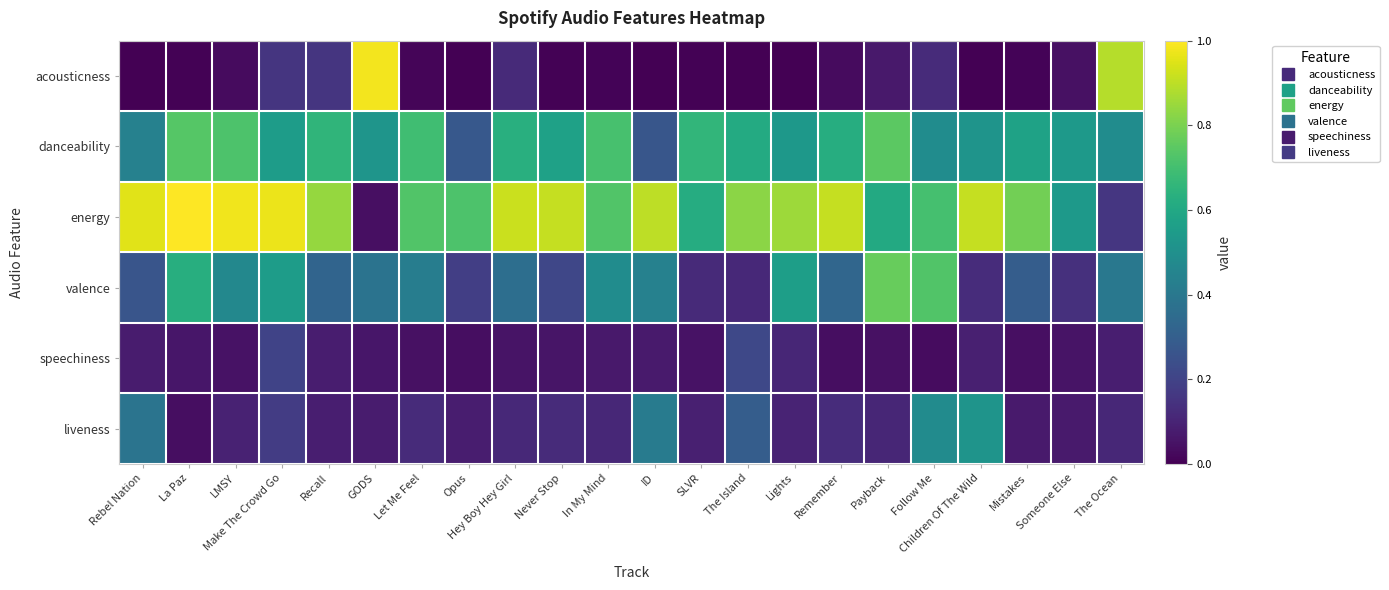

Reading left to right, extract all data points from this chart.

acousticness: Rebel Nation=0.0	La Paz=0.0	LMSY=0.0	Make The Crowd Go=0.2	Recall=0.2	GODS=1.0	Let Me Feel=0.0	Opus=0.0	Hey Boy Hey Girl=0.1	Never Stop=0.0	In My Mind=0.0	ID=0.0	SLVR=0.0	The Island=0.0	Lights=0.0	Remember=0.0	Payback=0.1	Follow Me=0.1	Children Of The Wild=0.0	Mistakes=0.0	Someone Else=0.0	The Ocean=0.9
danceability: Rebel Nation=0.4	La Paz=0.7	LMSY=0.7	Make The Crowd Go=0.6	Recall=0.7	GODS=0.5	Let Me Feel=0.7	Opus=0.3	Hey Boy Hey Girl=0.6	Never Stop=0.6	In My Mind=0.7	ID=0.3	SLVR=0.7	The Island=0.6	Lights=0.5	Remember=0.6	Payback=0.7	Follow Me=0.5	Children Of The Wild=0.5	Mistakes=0.6	Someone Else=0.5	The Ocean=0.5
energy: Rebel Nation=1.0	La Paz=1.0	LMSY=1.0	Make The Crowd Go=1.0	Recall=0.8	GODS=0.0	Let Me Feel=0.7	Opus=0.7	Hey Boy Hey Girl=0.9	Never Stop=0.9	In My Mind=0.7	ID=0.9	SLVR=0.6	The Island=0.8	Lights=0.9	Remember=0.9	Payback=0.6	Follow Me=0.7	Children Of The Wild=0.9	Mistakes=0.8	Someone Else=0.5	The Ocean=0.2
valence: Rebel Nation=0.3	La Paz=0.6	LMSY=0.5	Make The Crowd Go=0.6	Recall=0.3	GODS=0.4	Let Me Feel=0.4	Opus=0.2	Hey Boy Hey Girl=0.4	Never Stop=0.2	In My Mind=0.5	ID=0.4	SLVR=0.1	The Island=0.1	Lights=0.6	Remember=0.3	Payback=0.8	Follow Me=0.7	Children Of The Wild=0.1	Mistakes=0.3	Someone Else=0.1	The Ocean=0.4
speechiness: Rebel Nation=0.1	La Paz=0.1	LMSY=0.1	Make The Crowd Go=0.2	Recall=0.1	GODS=0.1	Let Me Feel=0.0	Opus=0.0	Hey Boy Hey Girl=0.1	Never Stop=0.1	In My Mind=0.1	ID=0.1	SLVR=0.1	The Island=0.2	Lights=0.1	Remember=0.0	Payback=0.0	Follow Me=0.0	Children Of The Wild=0.1	Mistakes=0.0	Someone Else=0.1	The Ocean=0.1
liveness: Rebel Nation=0.4	La Paz=0.0	LMSY=0.1	Make The Crowd Go=0.2	Recall=0.1	GODS=0.1	Let Me Feel=0.1	Opus=0.1	Hey Boy Hey Girl=0.1	Never Stop=0.1	In My Mind=0.1	ID=0.4	SLVR=0.1	The Island=0.3	Lights=0.1	Remember=0.1	Payback=0.1	Follow Me=0.5	Children Of The Wild=0.5	Mistakes=0.1	Someone Else=0.1	The Ocean=0.1